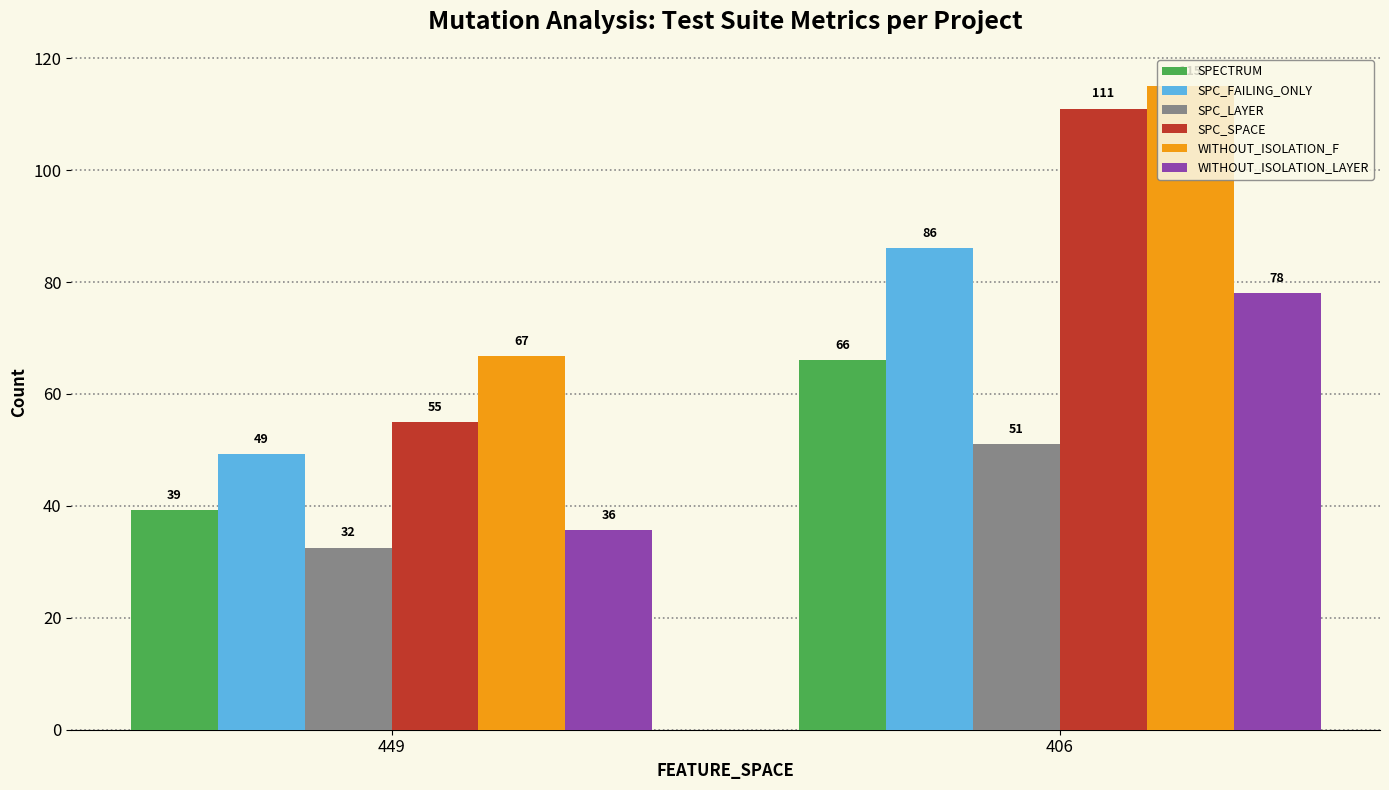

What is the maximum value shown in the chart?

115.0